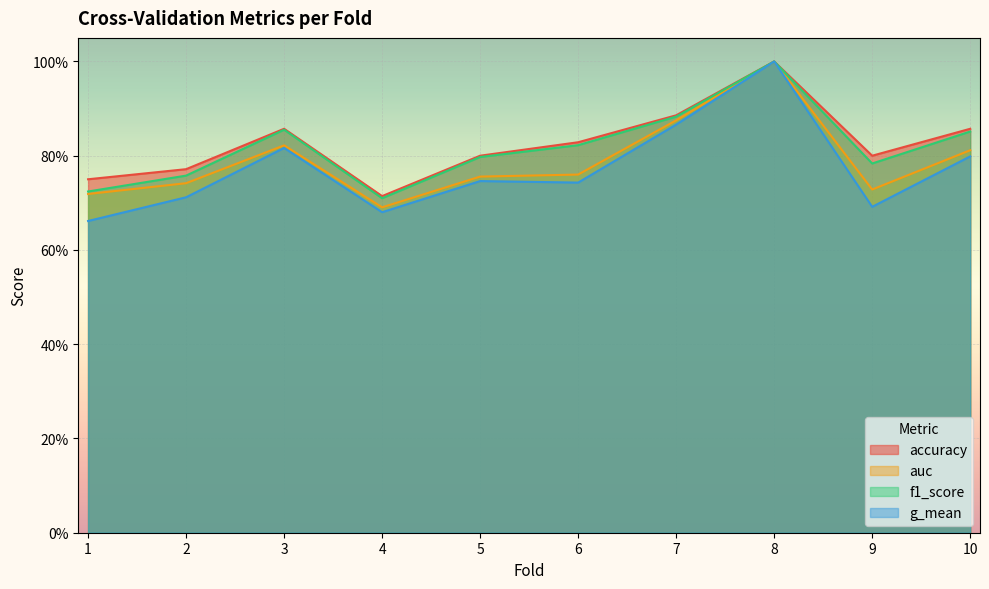

What are all the series names shown in the legend?

accuracy, auc, f1_score, g_mean